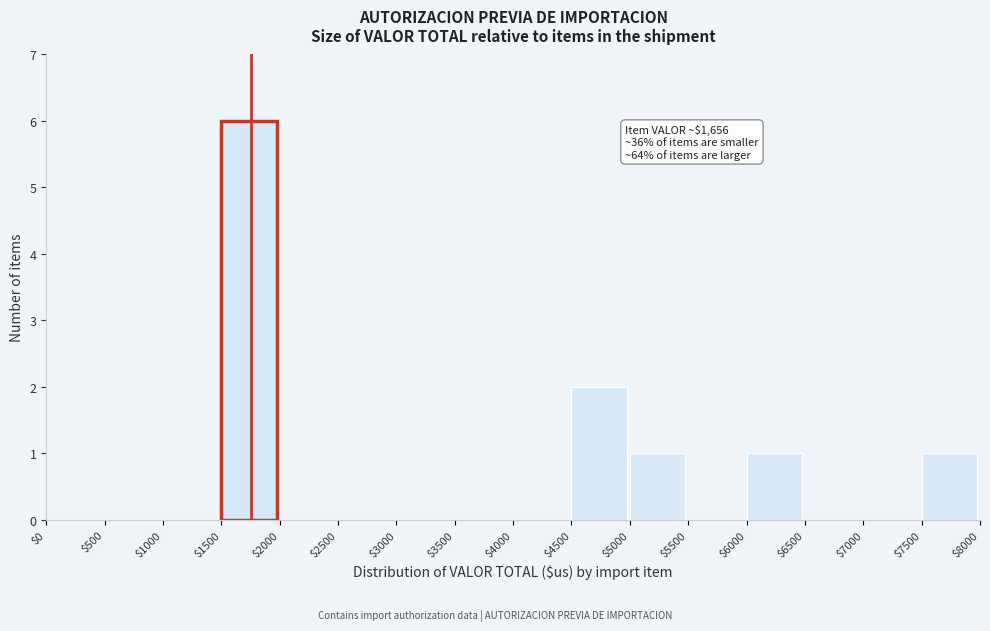

Which range on the x-axis has the tallest bar?

$1500 to $2000